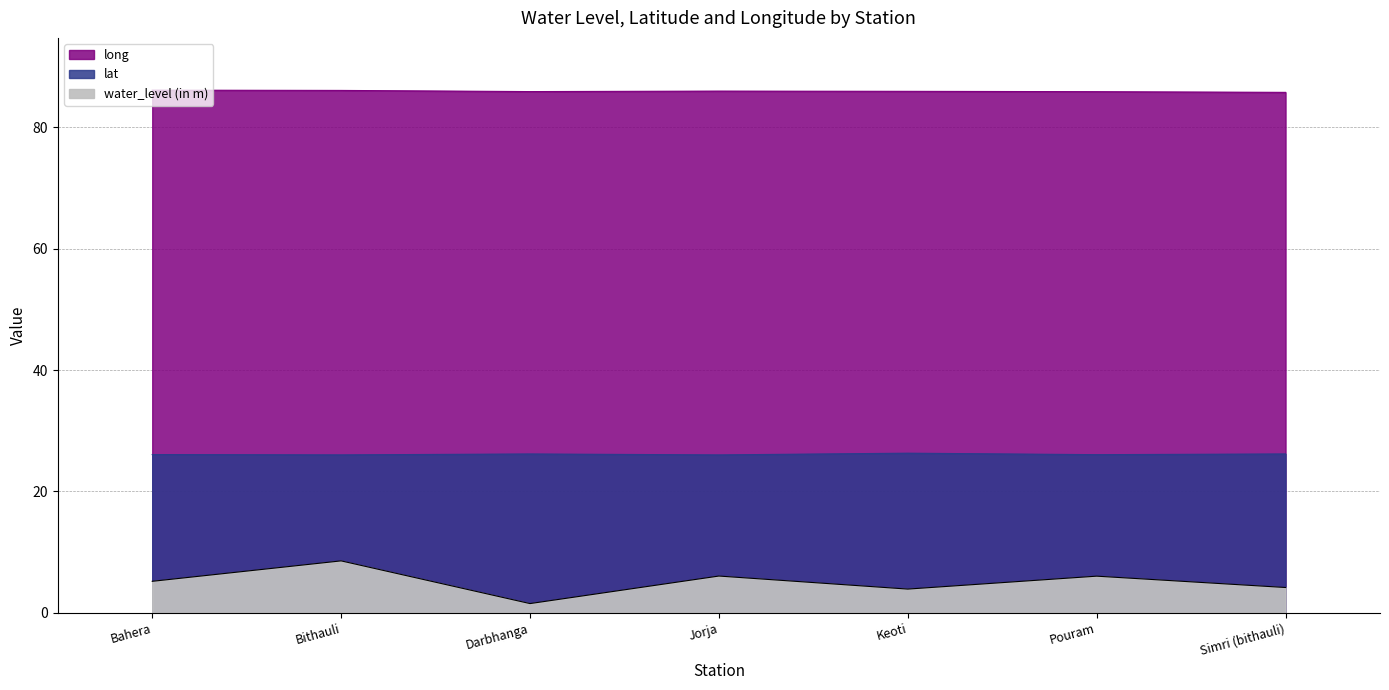

What is the difference between the second highest and minimum values in the long series?

0.3